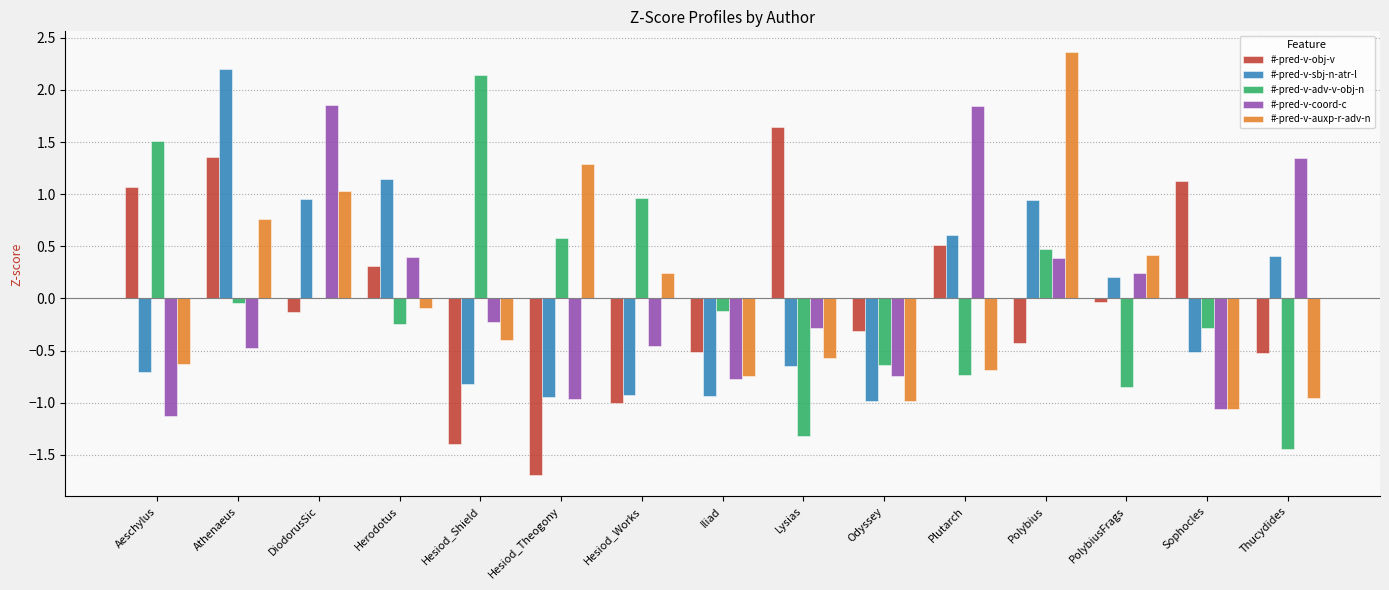

Count the number of data series in this chart.

5